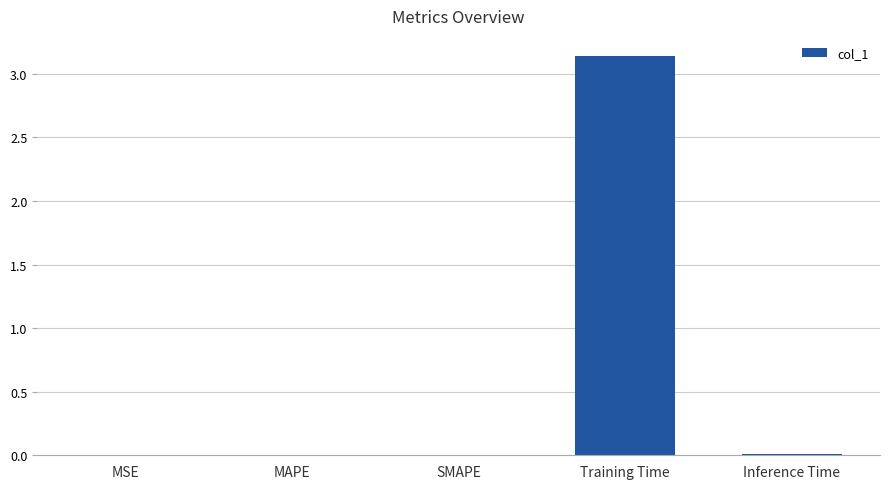

True or false: the data shows 0.0 at SMAPE.

True